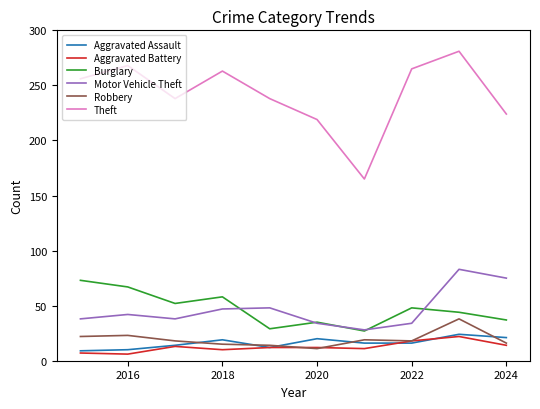

What is the greatest value displayed?

281